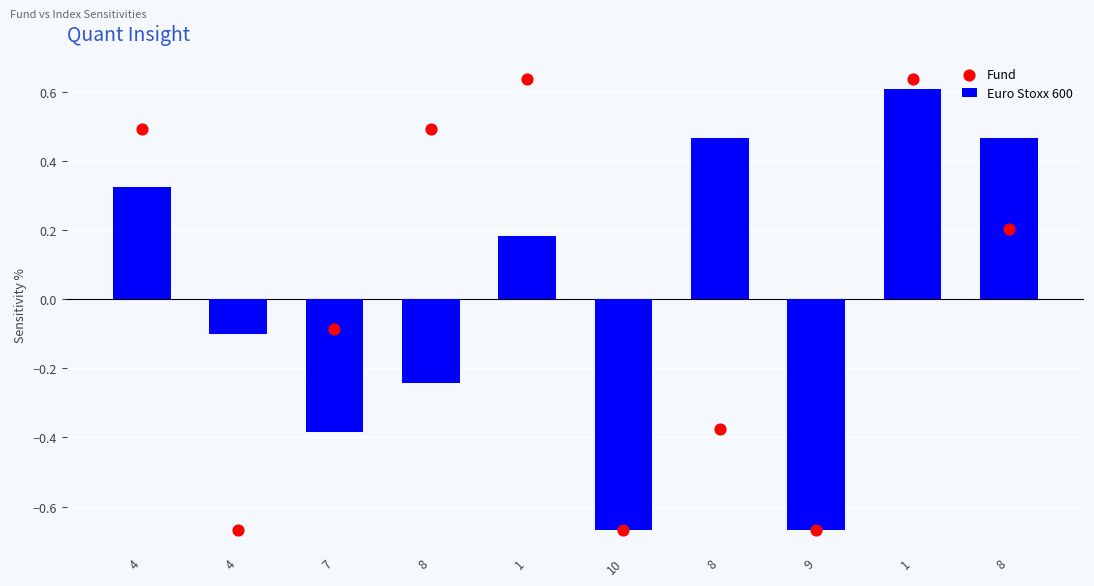

At how many categories does at least one series exceed 0?

6